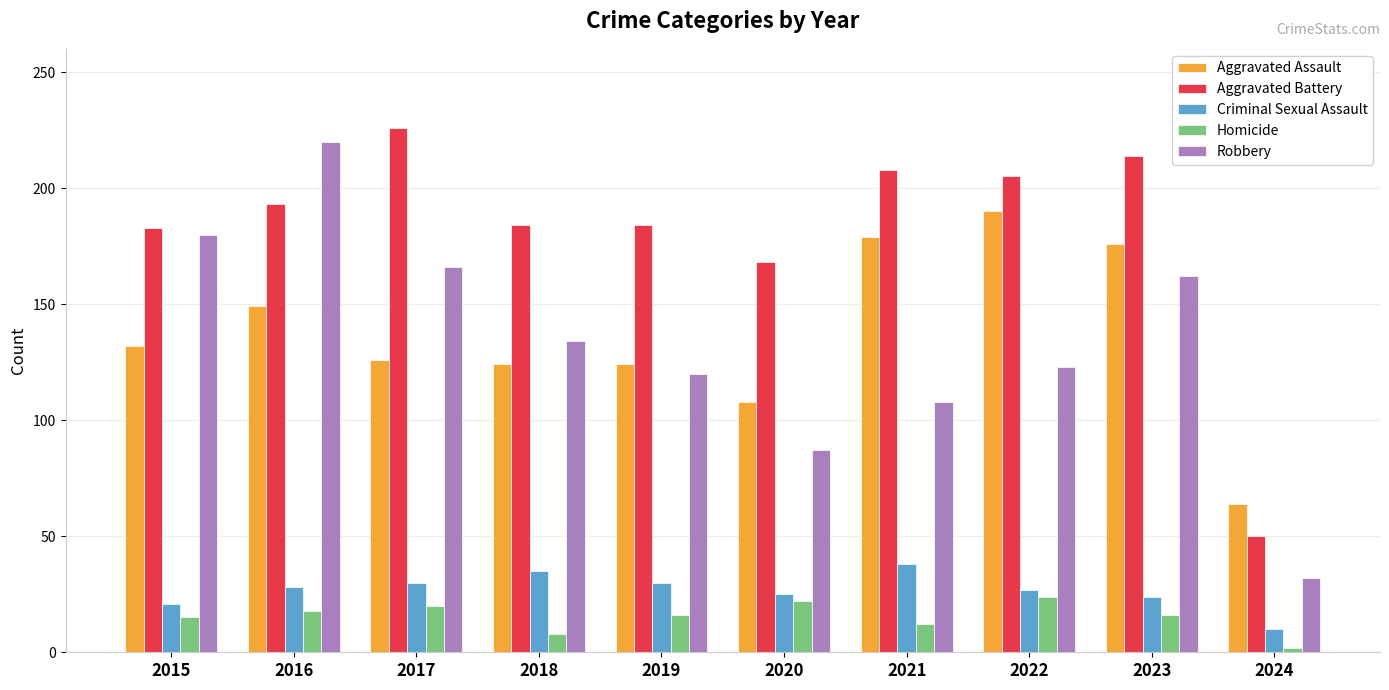

What is the total value across all series at 2015?

531